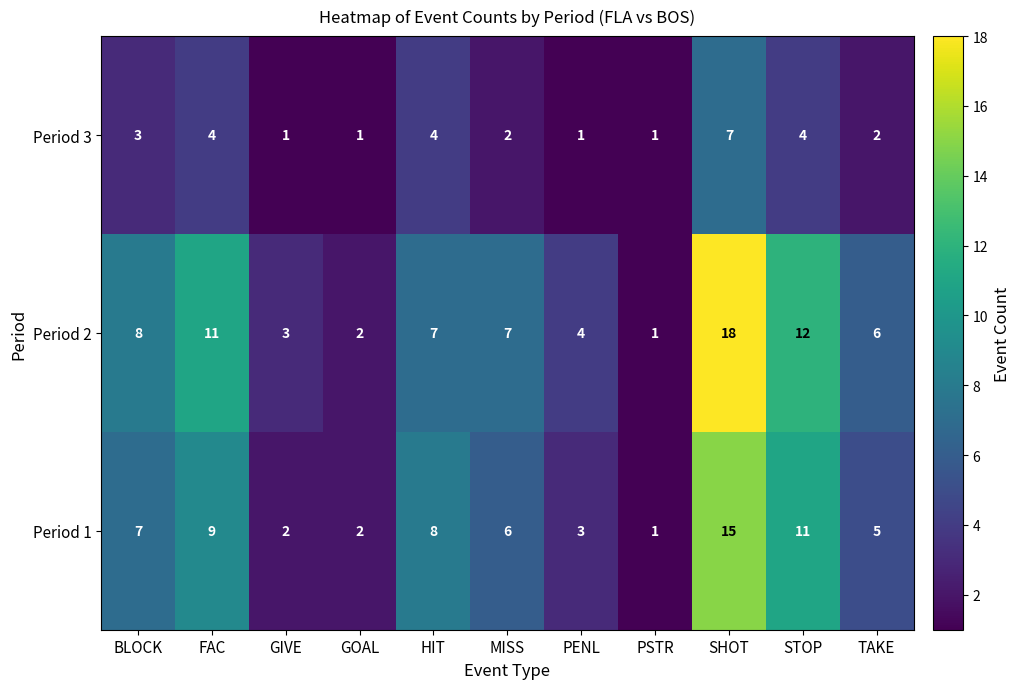

The value of Period 1 at PSTR is 1. True or false?

True